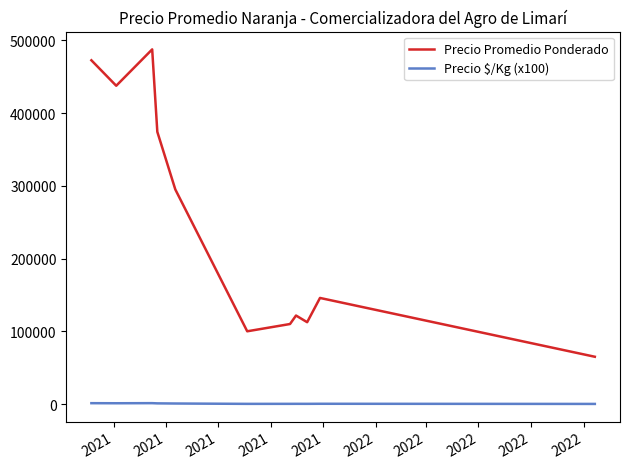

What are all the series names shown in the legend?

Precio Promedio Ponderado, Precio $/Kg (x100)